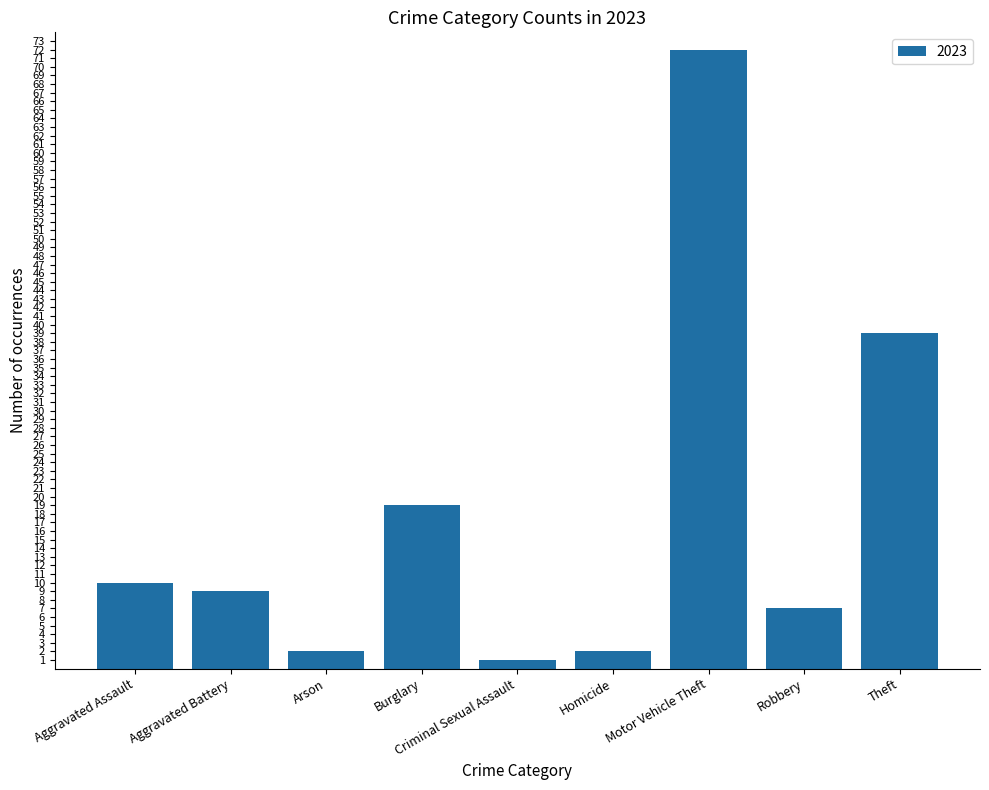

At which category does the chart reach its peak across all series?

Motor Vehicle Theft